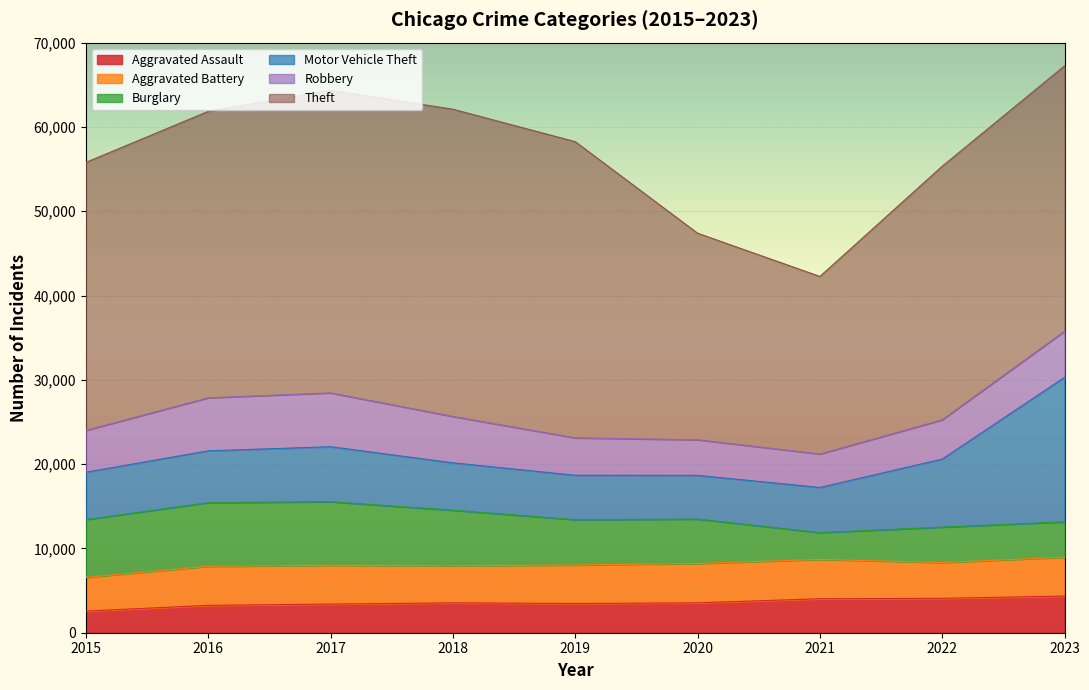

True or false: Robbery and Motor Vehicle Theft intersect in this chart.

True